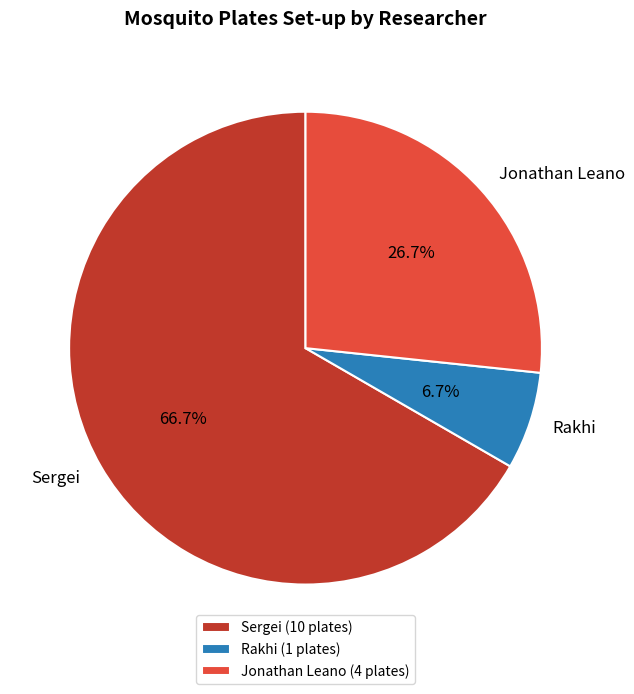

What percentage is NOT represented by Rakhi?

93.3%